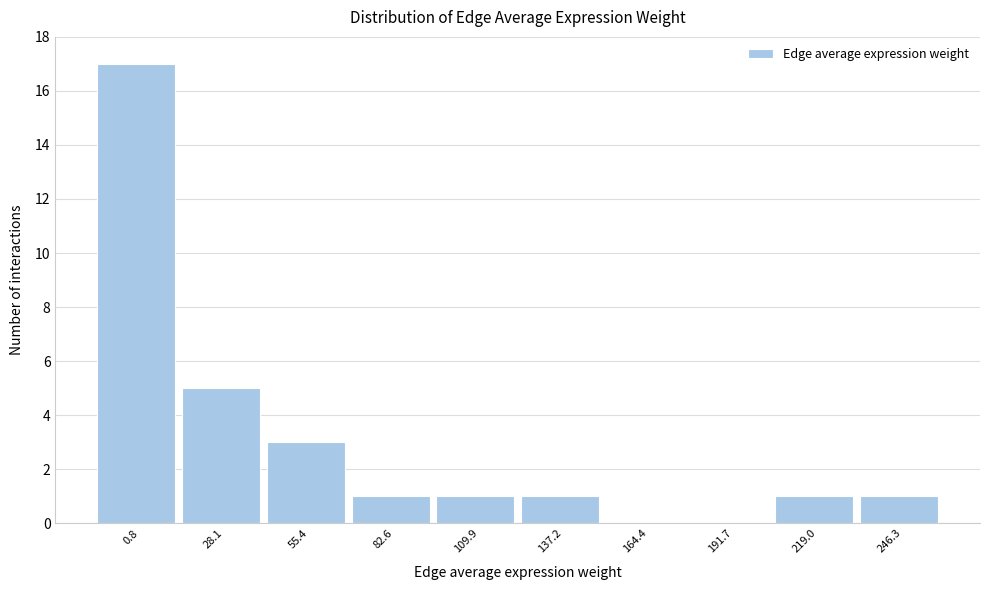

Reading right to left, list all the values displayed in this chart.

246.3=1	219.0=1	191.7=0	164.4=0	137.2=1	109.9=1	82.6=1	55.4=3	28.1=5	0.8=17